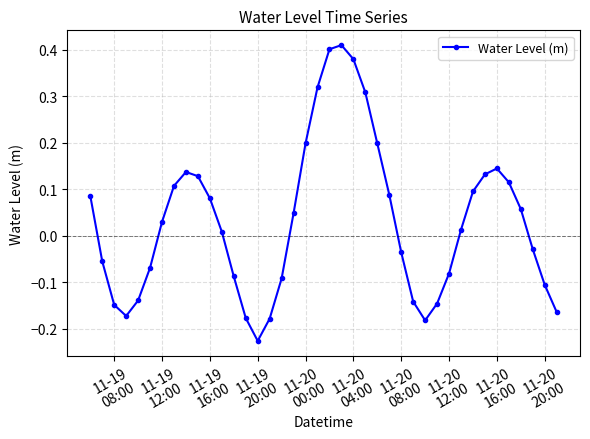

How many values are above zero?

22